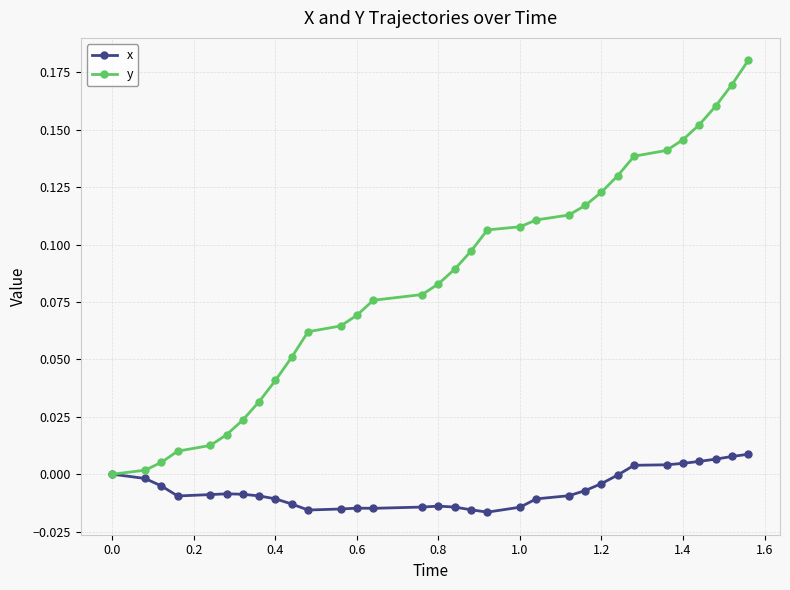

True or false: x has more than 0 points higher than both neighbors.

True